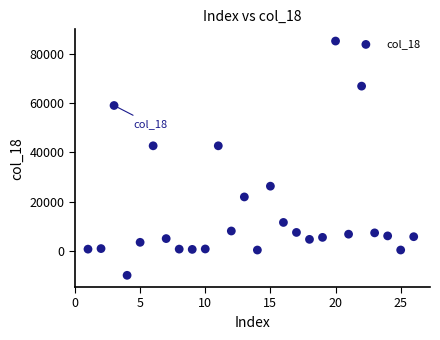

What is the range of X values (max minus min)?

25